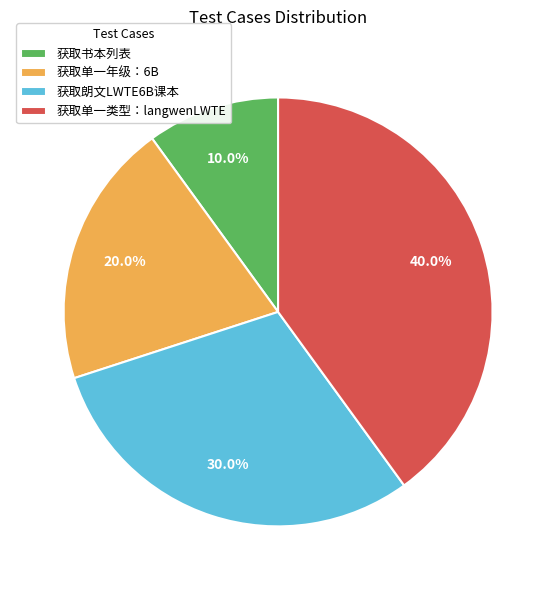

How much of the chart is everything except 获取单一年级：6B?

80.0%